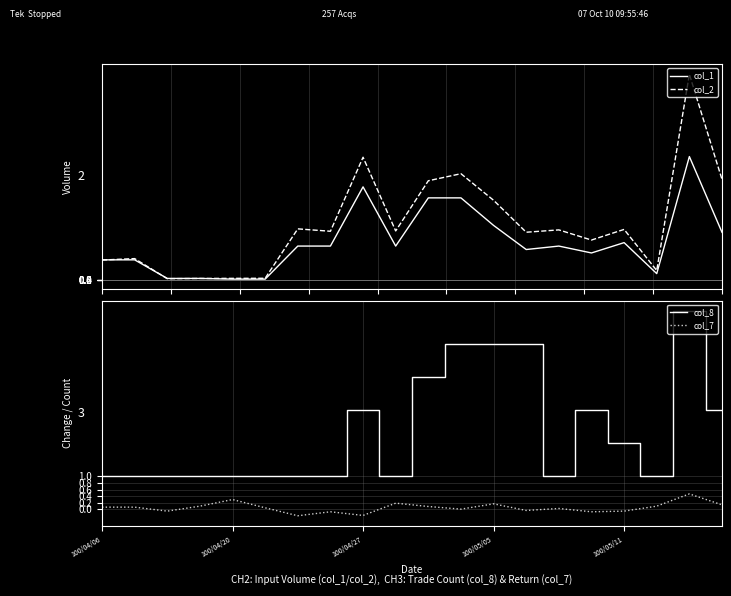

What are all the series names shown in the legend?

col_1, col_2, col_8, col_7